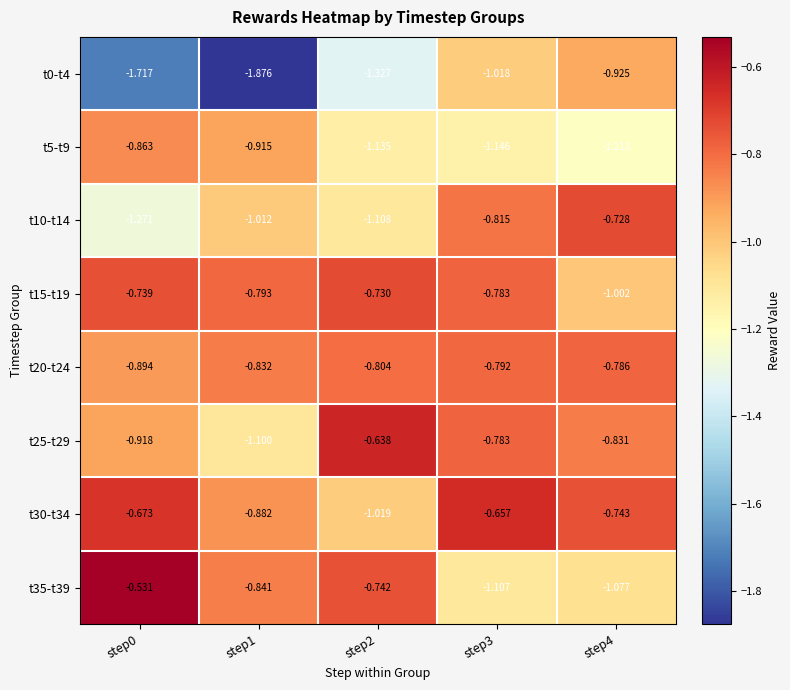

Is the value of t25-t29 at step0 greater than the value of t10-t14 at step3?

No